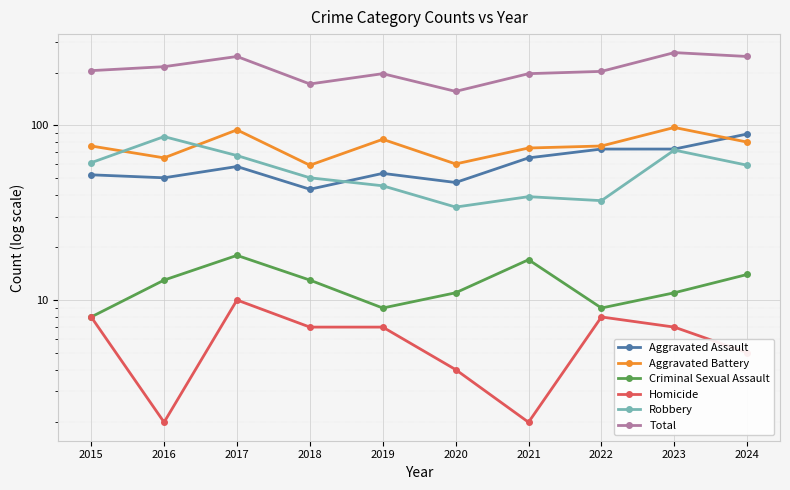

What is the total value across all series at 2024?

494